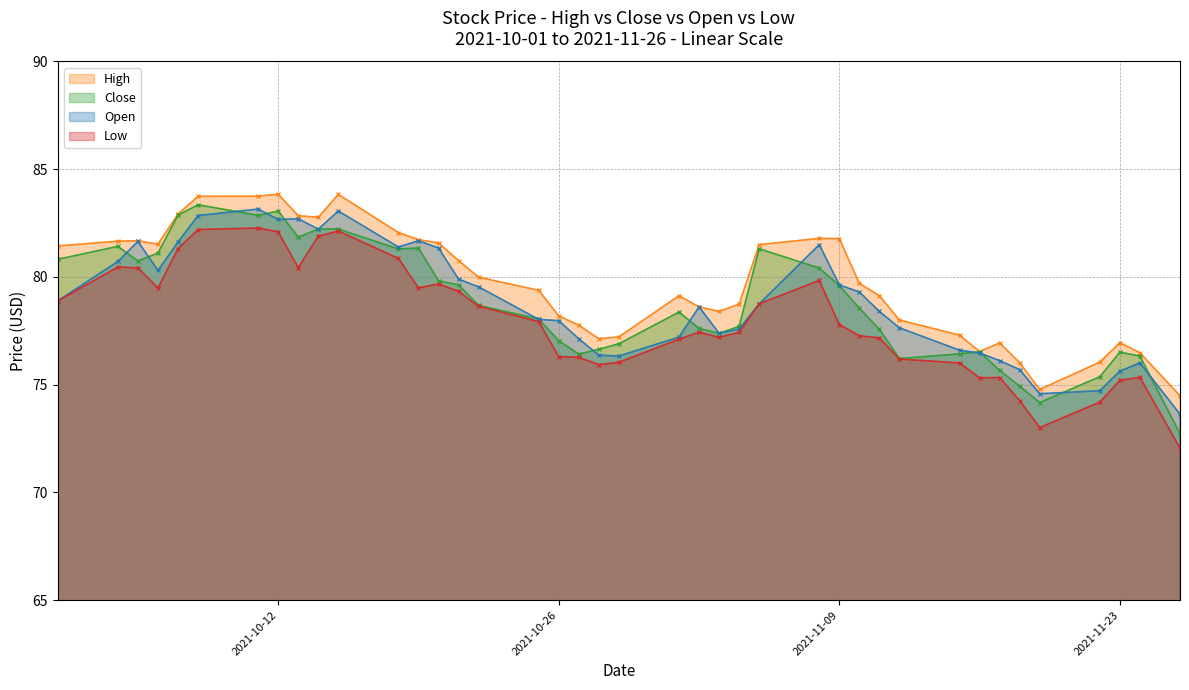

The Low series shows 82.1 at 2021-10-12. True or false?

True